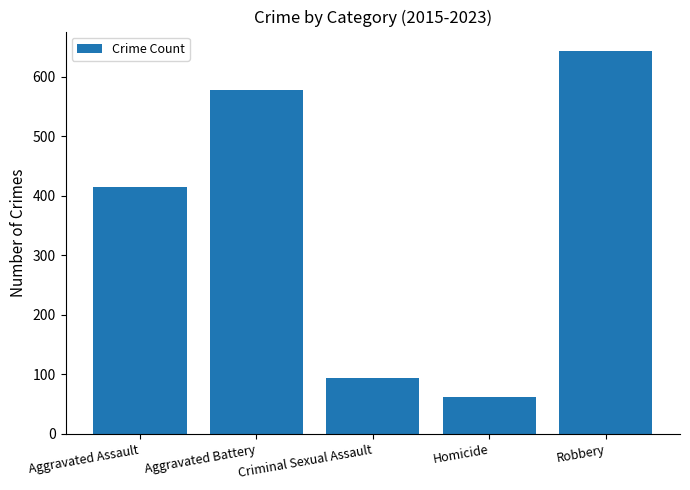

Reading left to right, list all the values displayed in this chart.

Aggravated Assault=415.2	Aggravated Battery=577.0	Criminal Sexual Assault=94.3	Homicide=62.6	Robbery=643.4